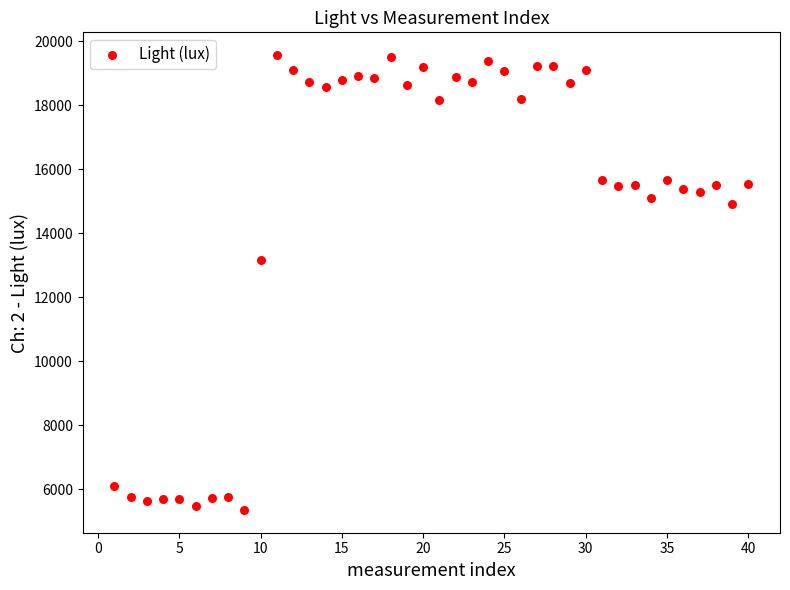

What Y value in the scatter plot is closest to 12455?

13173.8